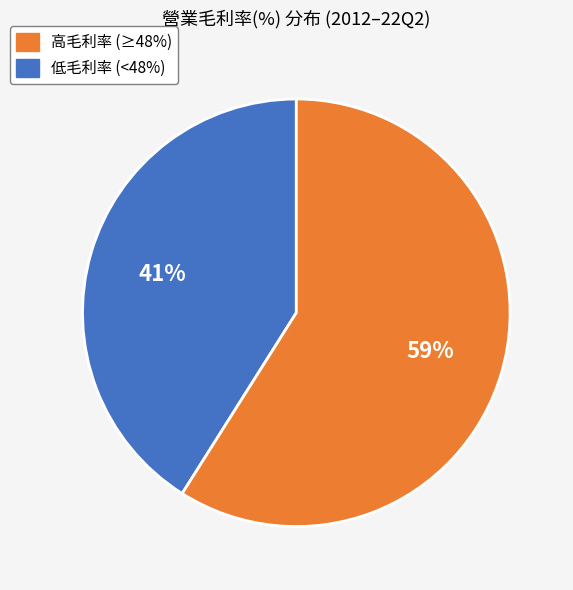

How many slices are in this pie chart?

2